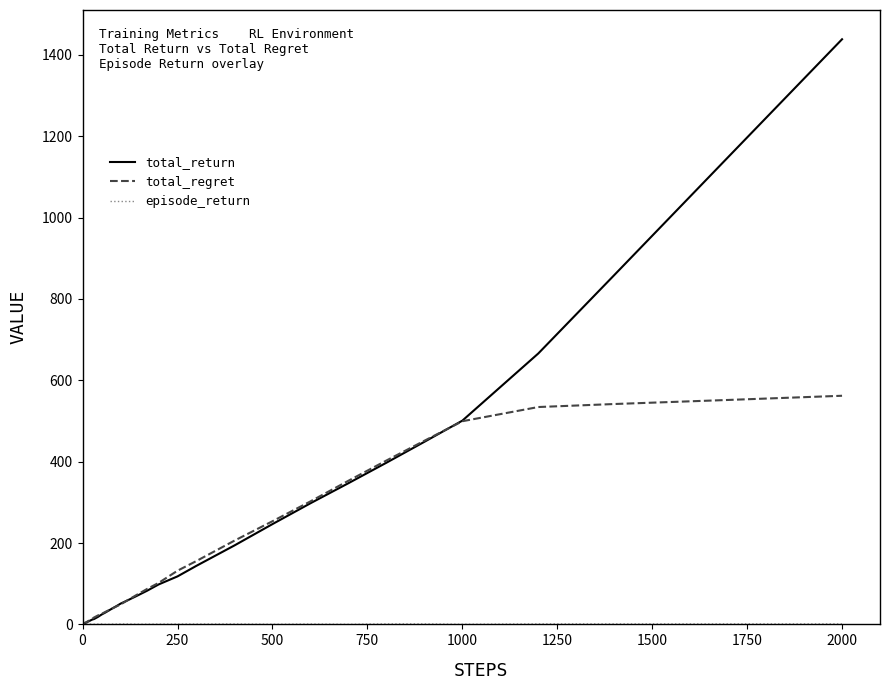

Which series has the largest range (max minus min)?

total_return